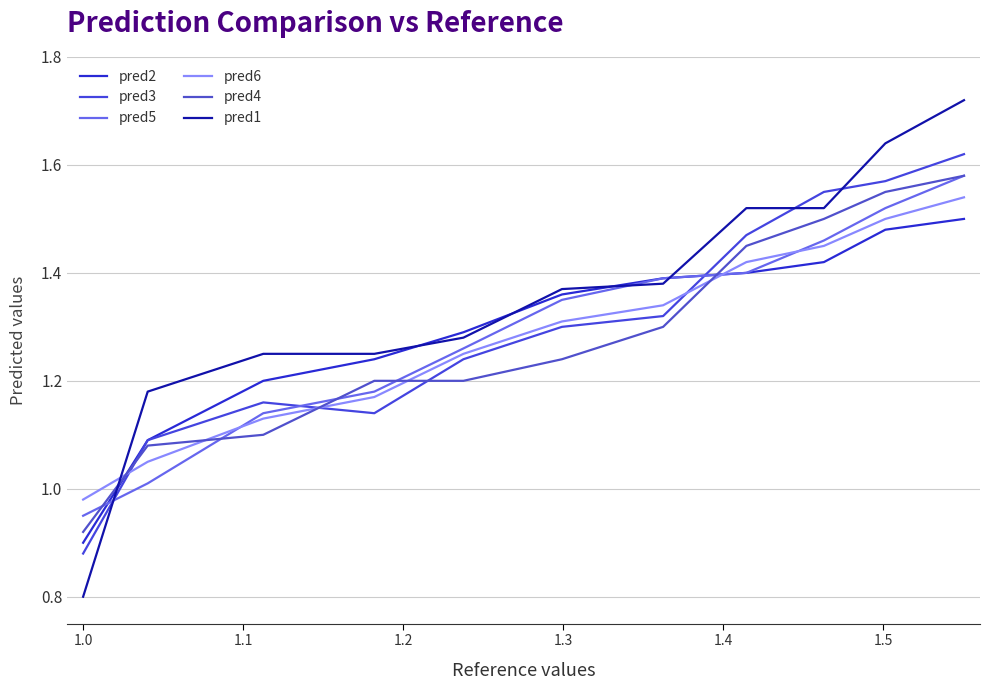

How many pred4 values are between 1 and 2?

10